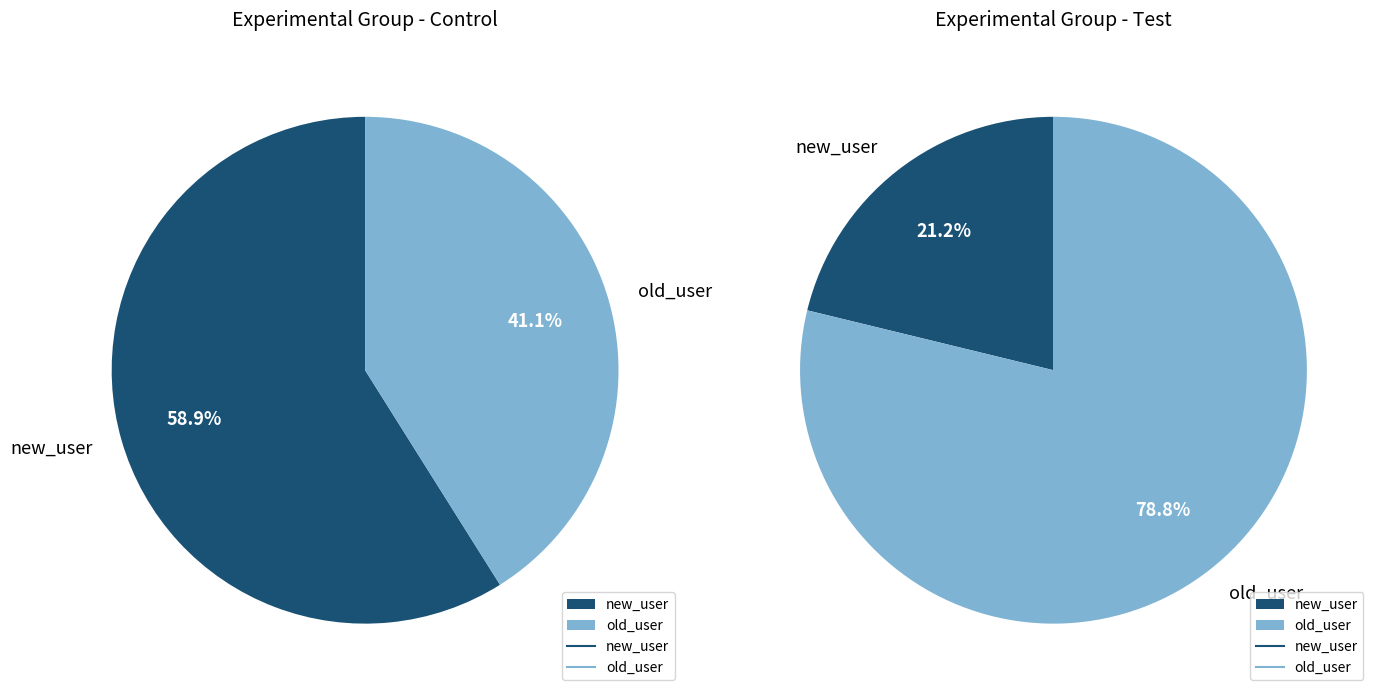

True or false: old_user accounts for 68% of the total.

False